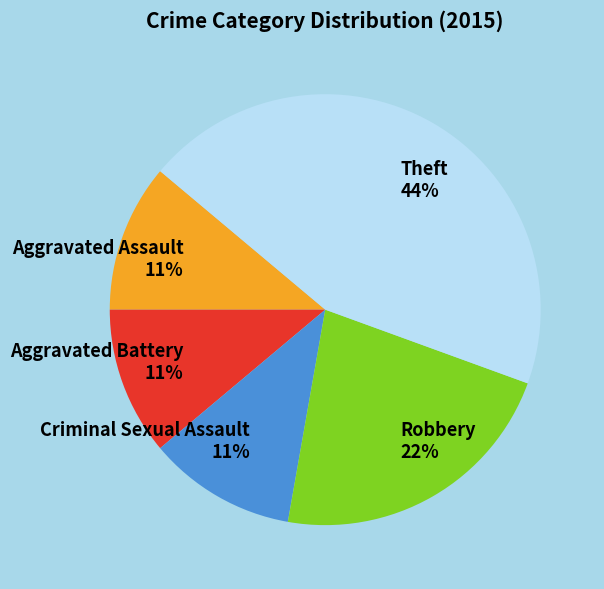

How many segments does this pie chart have?

5